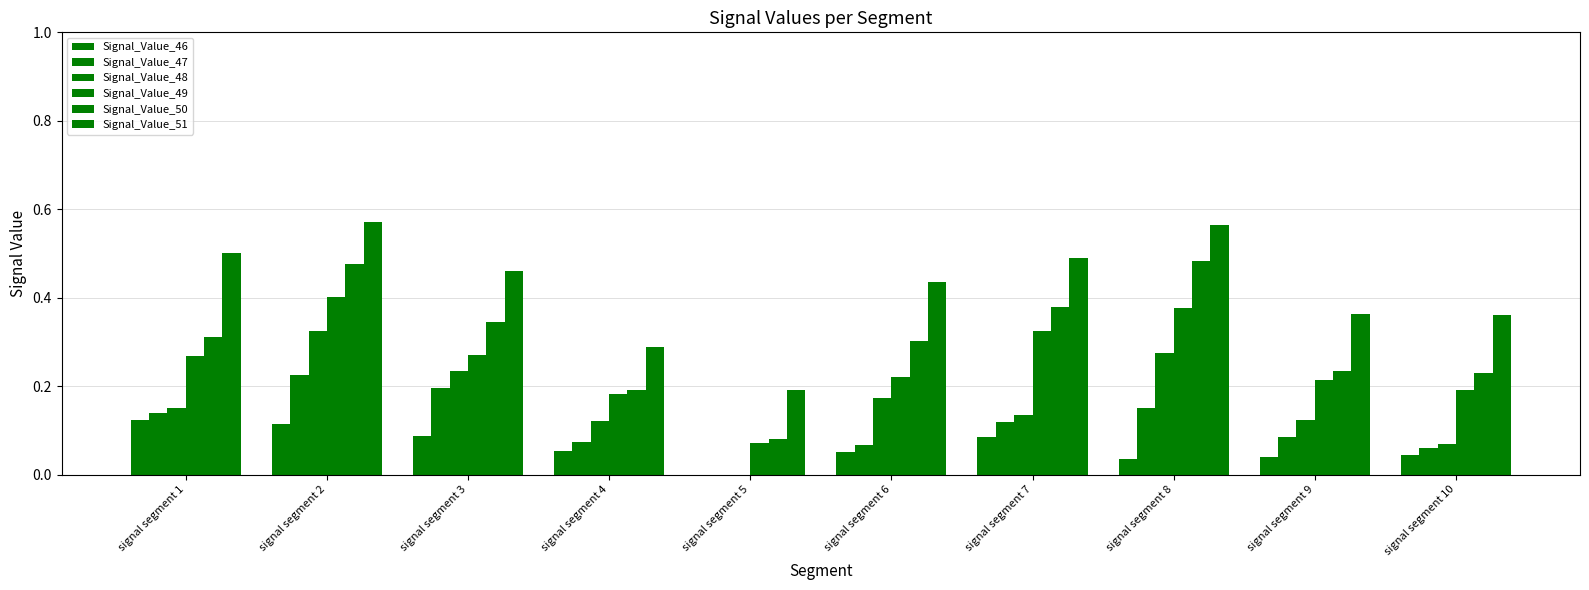

Read the Signal_Value_51 value at signal segment 4.

0.3